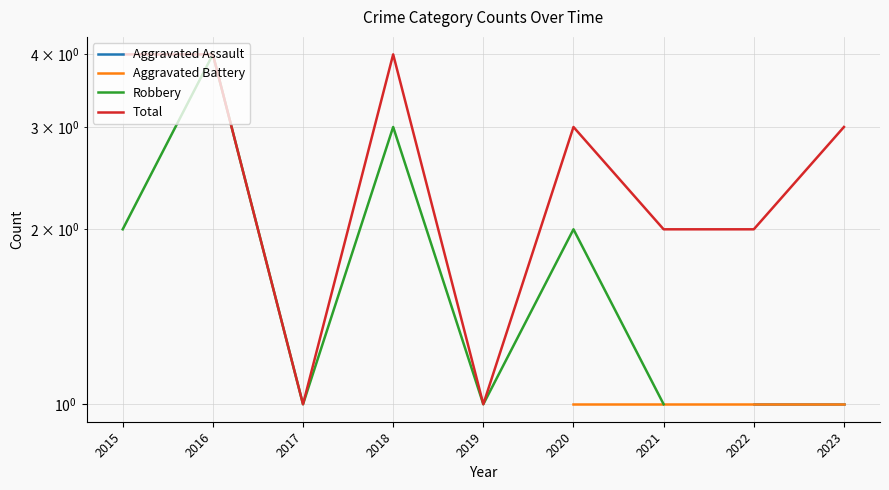

At which label does Aggravated Assault reach its peak?

2015